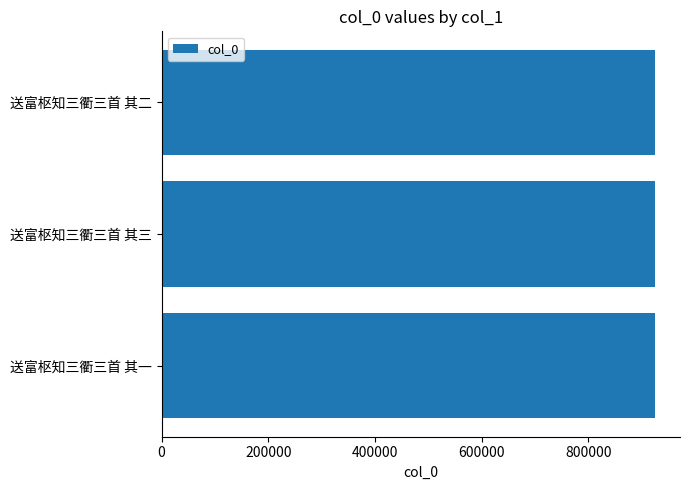

True or false: the data shows 198915 at 送富枢知三衢三首 其三.

False